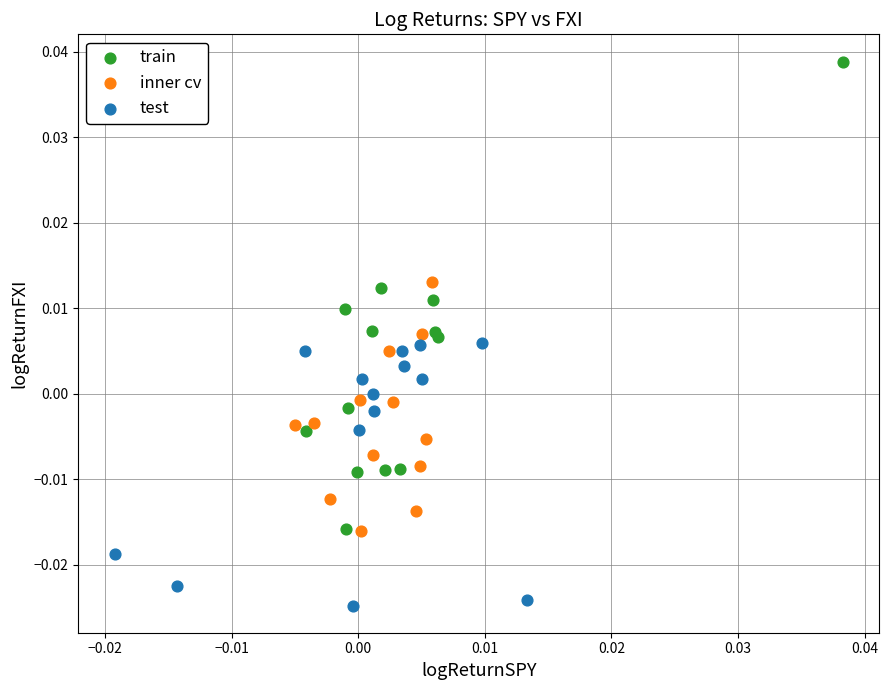

What are all the series names shown in the legend?

train, inner cv, test